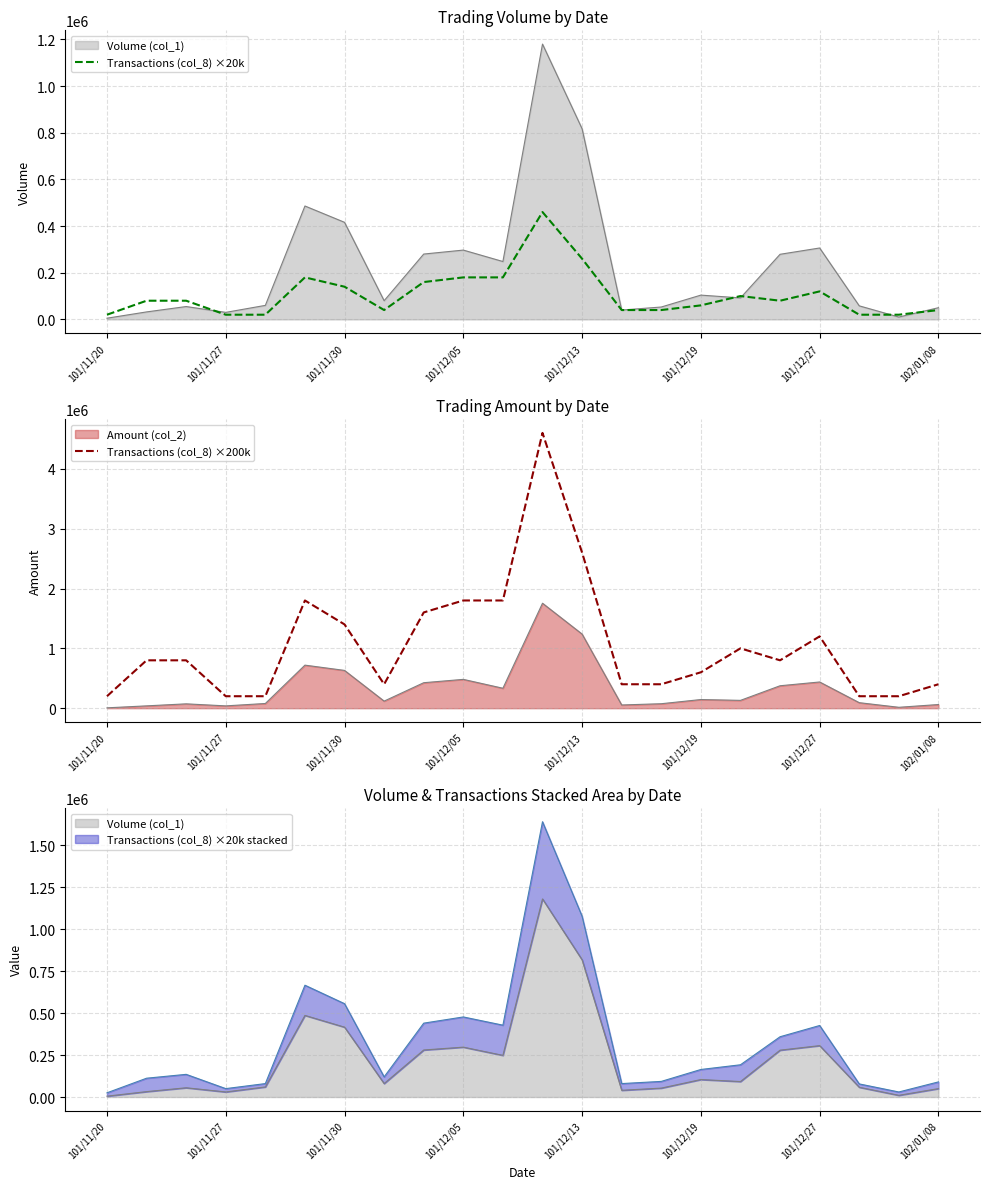

In Transactions (col_8) ×200k, how many points are lower than both neighbors (excluding endpoints)?

2